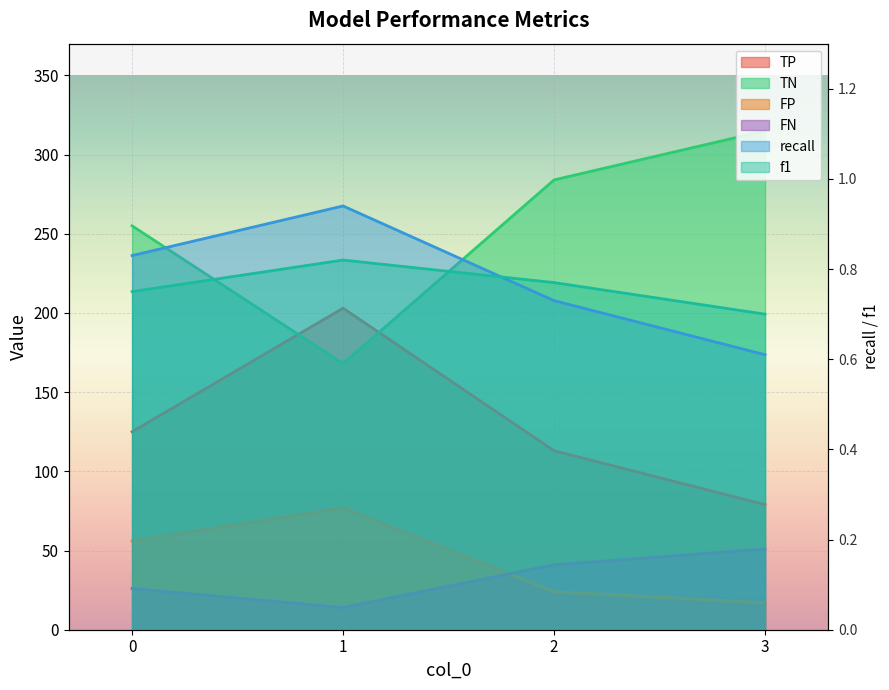

Which label corresponds to the largest value in the chart?

3